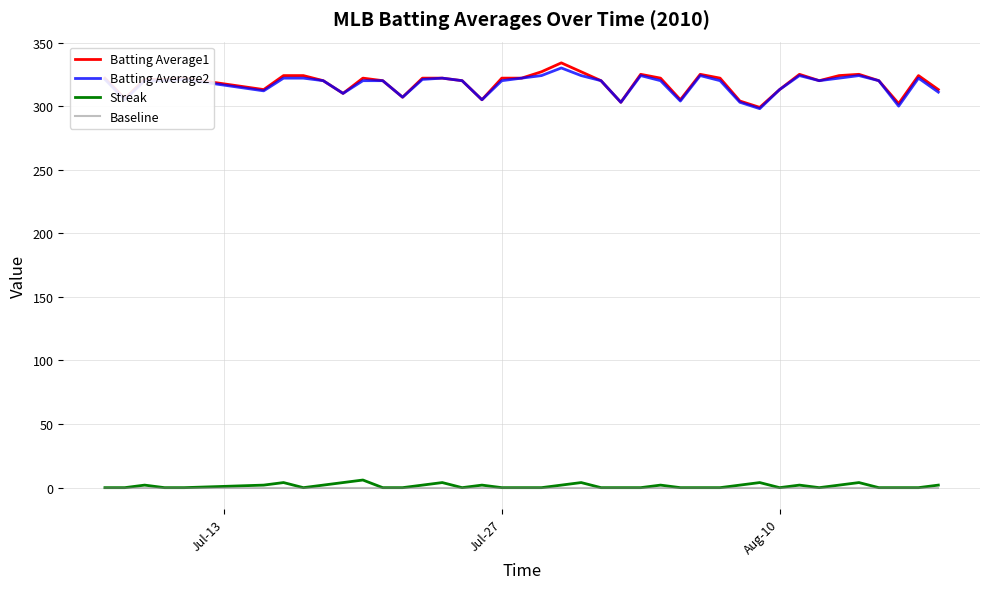

True or false: Batting Average1 and Streak cross at least once.

False